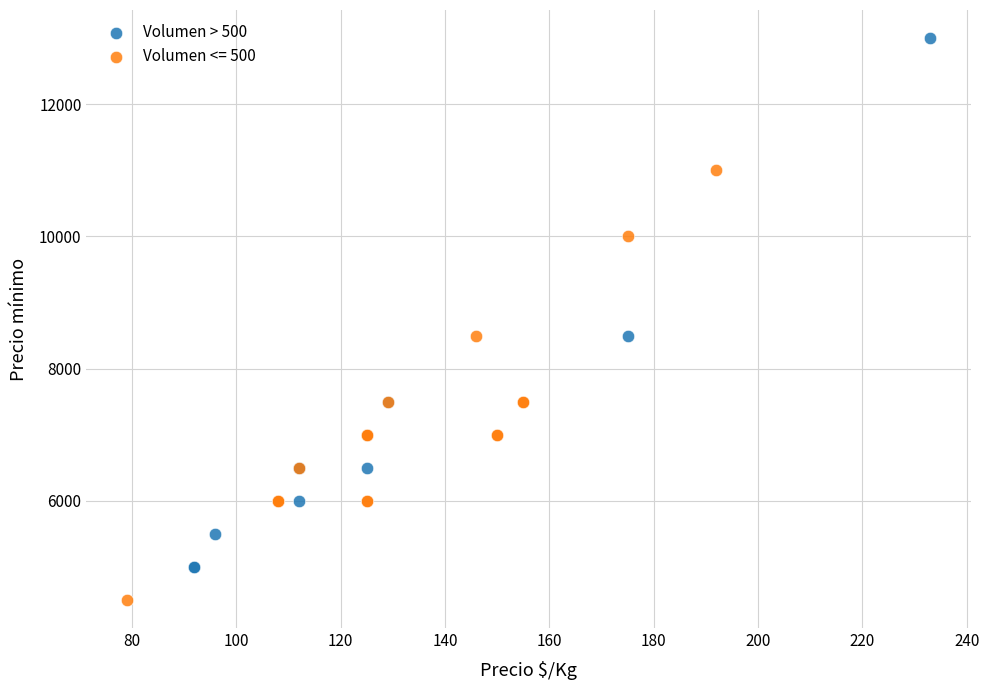

Which series contains the highest Y value?

Volumen > 500